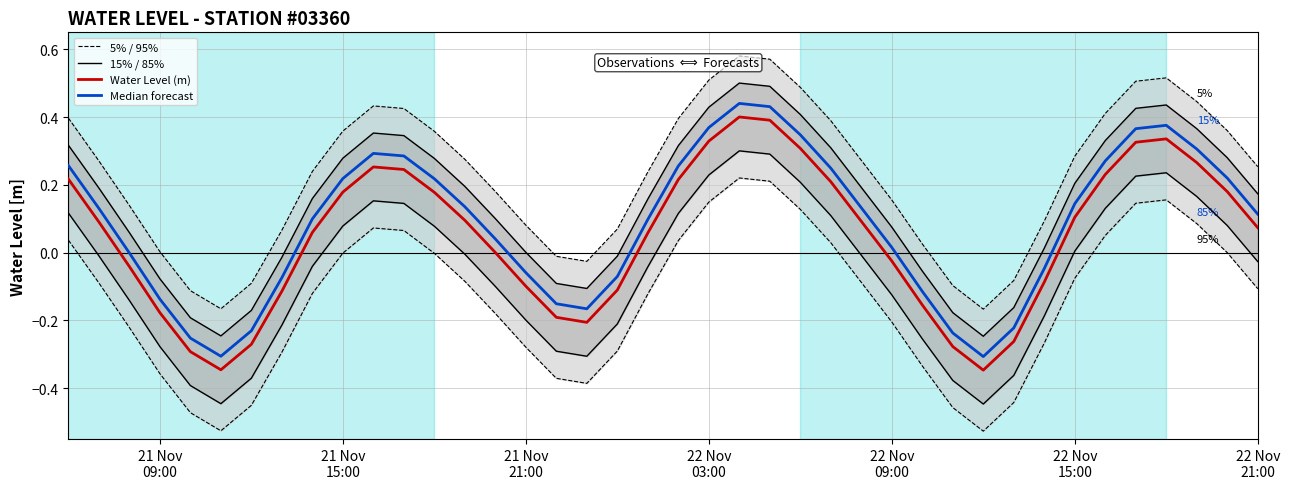

What are all the series names shown in the legend?

5% / 95%, 15% / 85%, Water Level (m), Median forecast